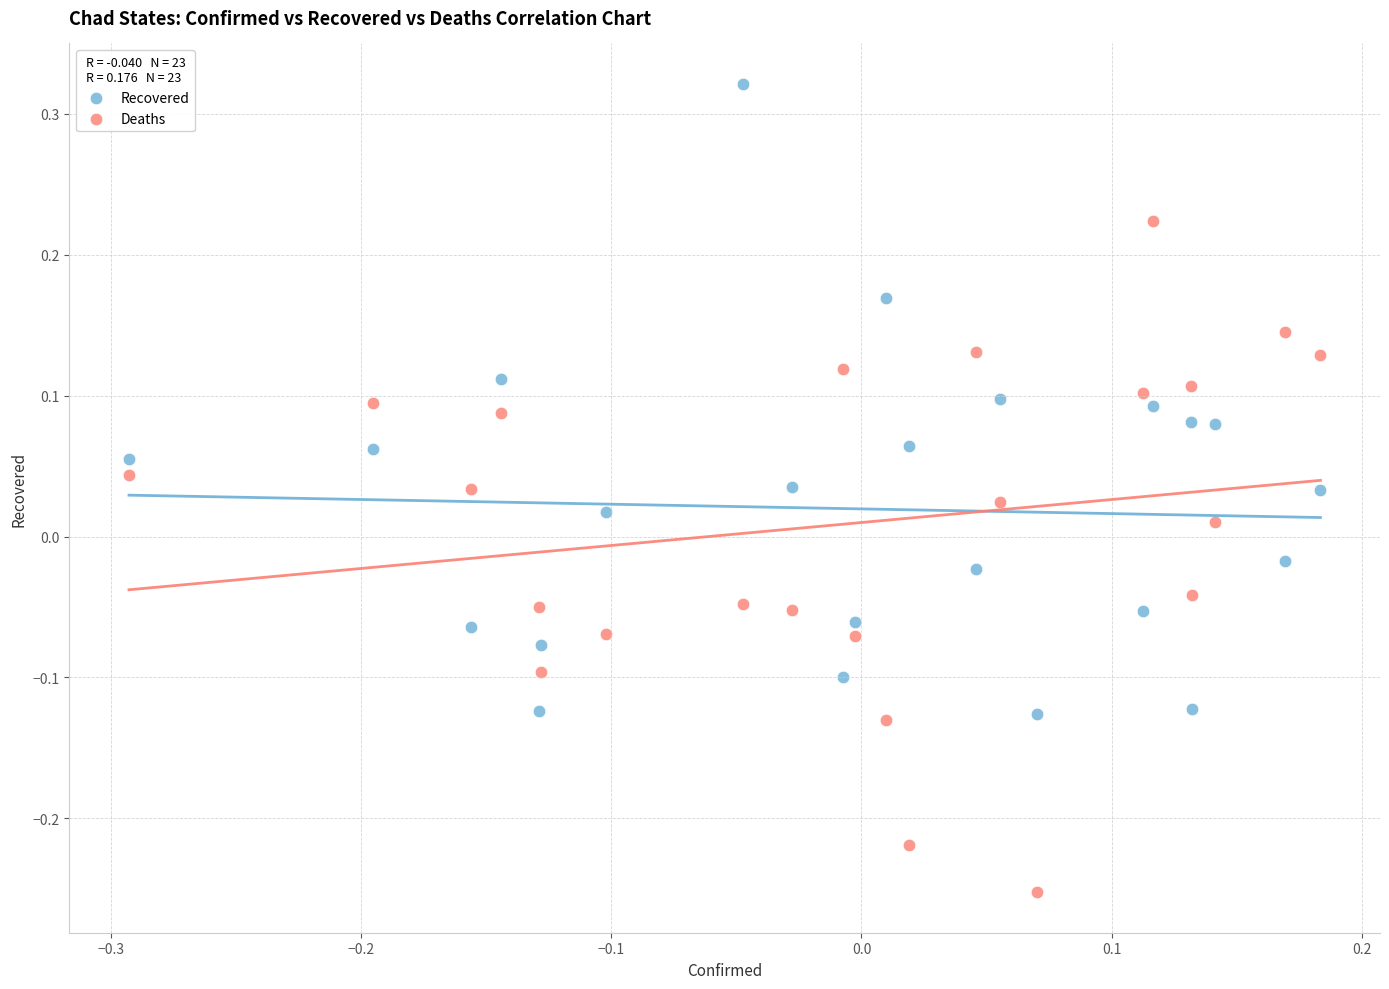

Which series reaches the minimum Y coordinate?

Deaths